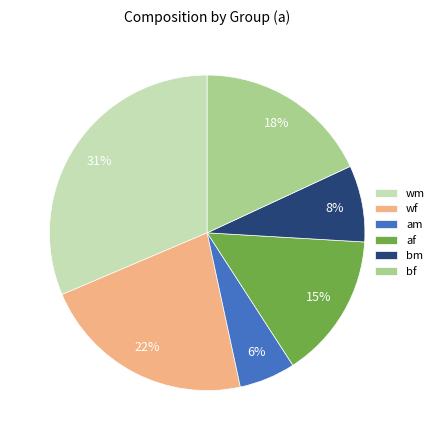

Combined, do wf and am account for over 50%?

No